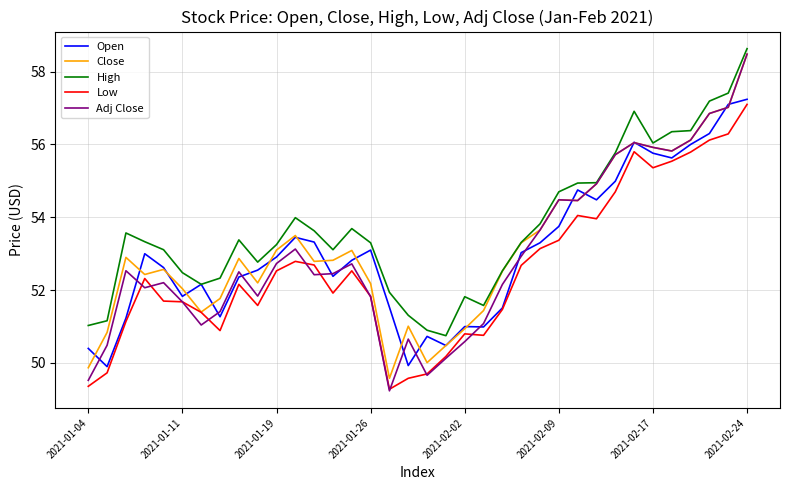

Which series has the largest total across all categories?

High